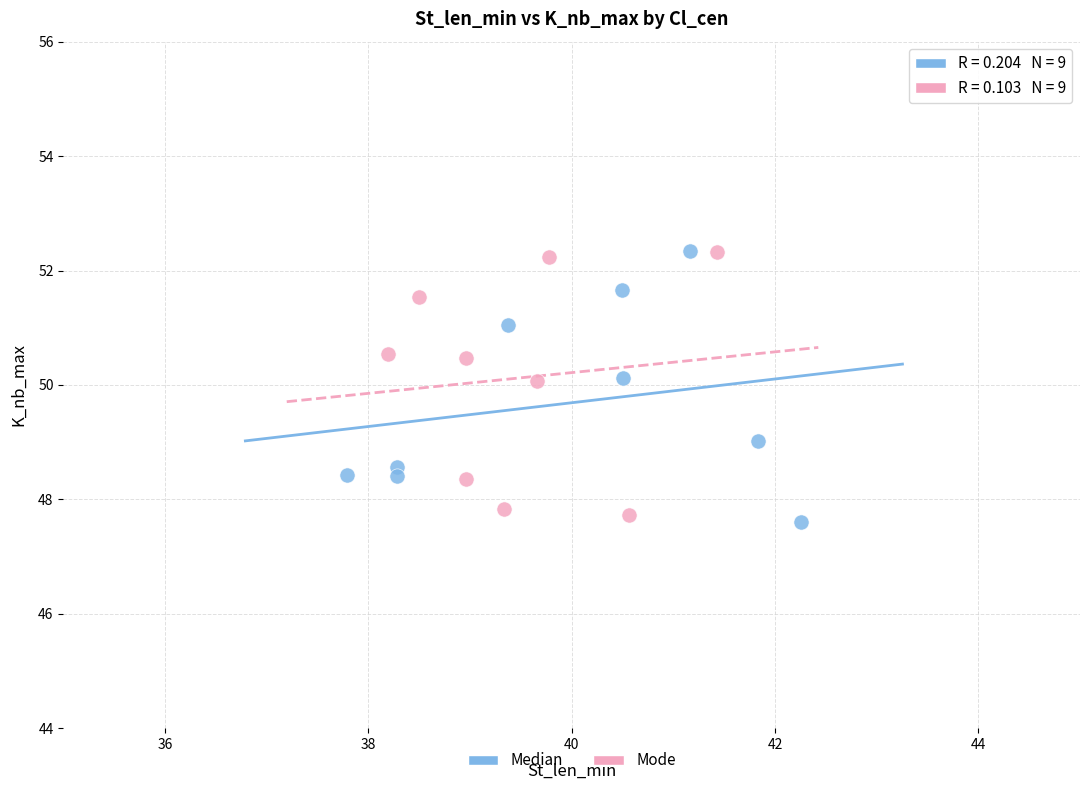

What are all the series names shown in the legend?

Median, Mode